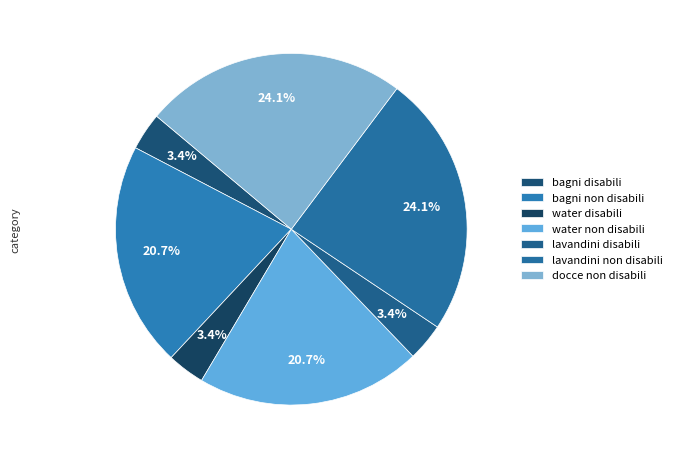

Does any single category account for the majority?

No